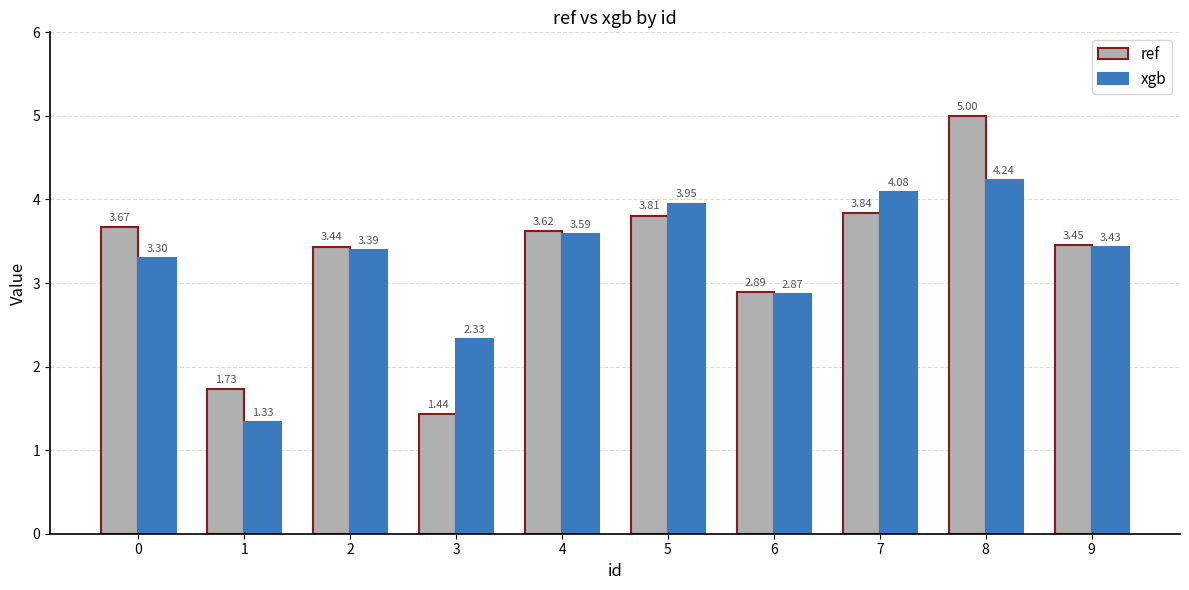

How many groups of bars are there?

10